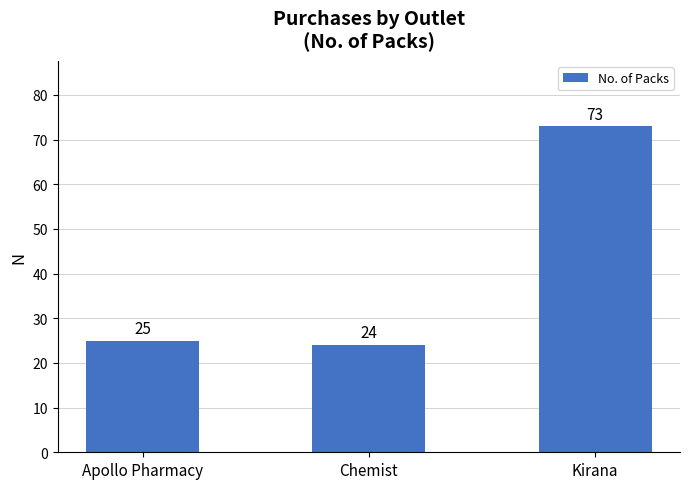

What is the value of the 3rd bar from the left?

73